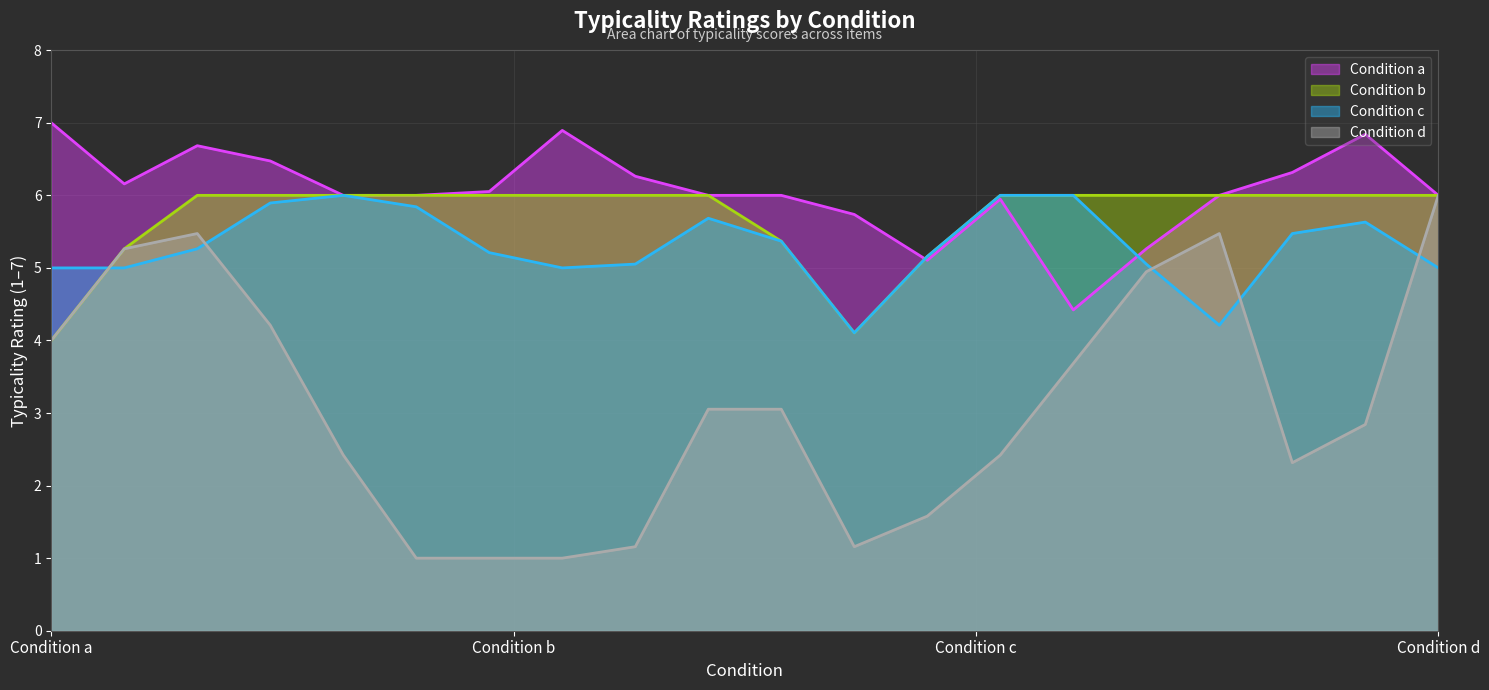

What is the greatest value displayed?

7.0